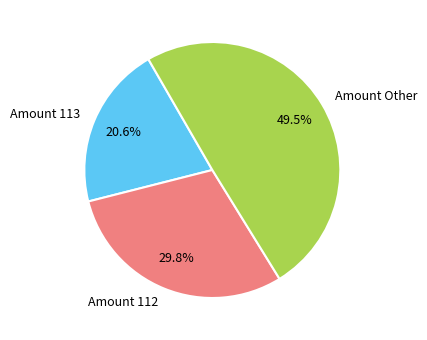

Count the number of slices in the pie.

3